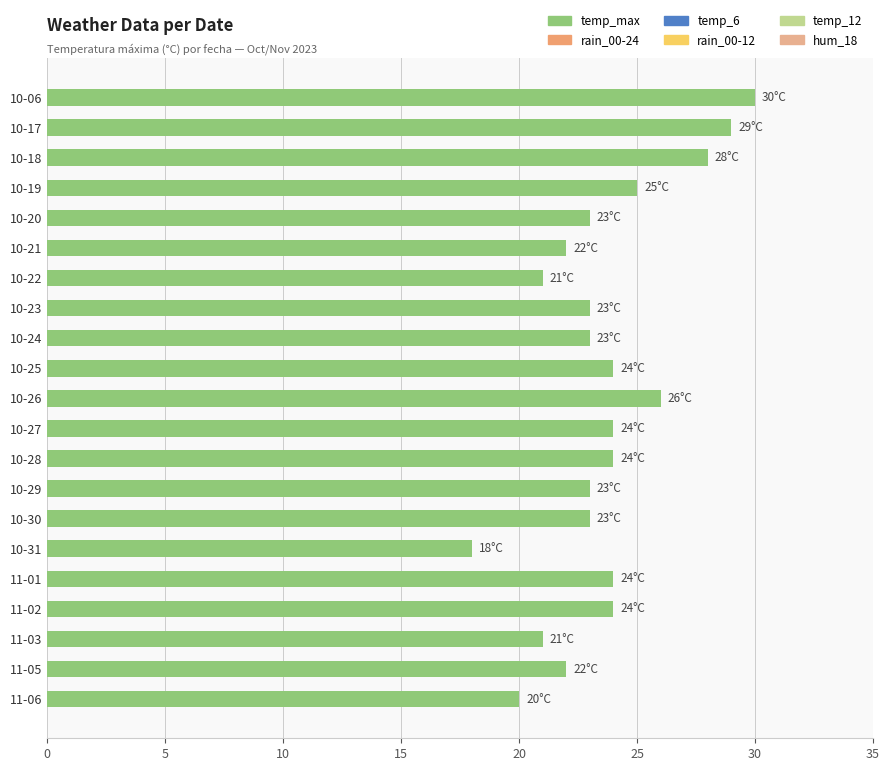

Reading top to bottom, list all the values displayed in this chart.

30	29	28	25	23	22	21	23	23	24	26	24	24	23	23	18	24	24	21	22	20